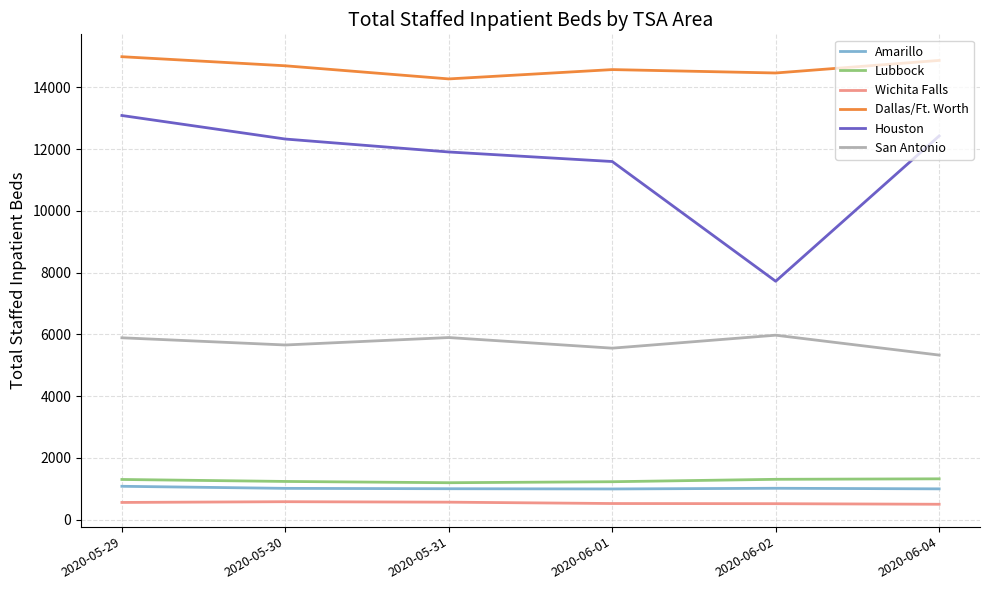

How many lines are shown in the chart?

6